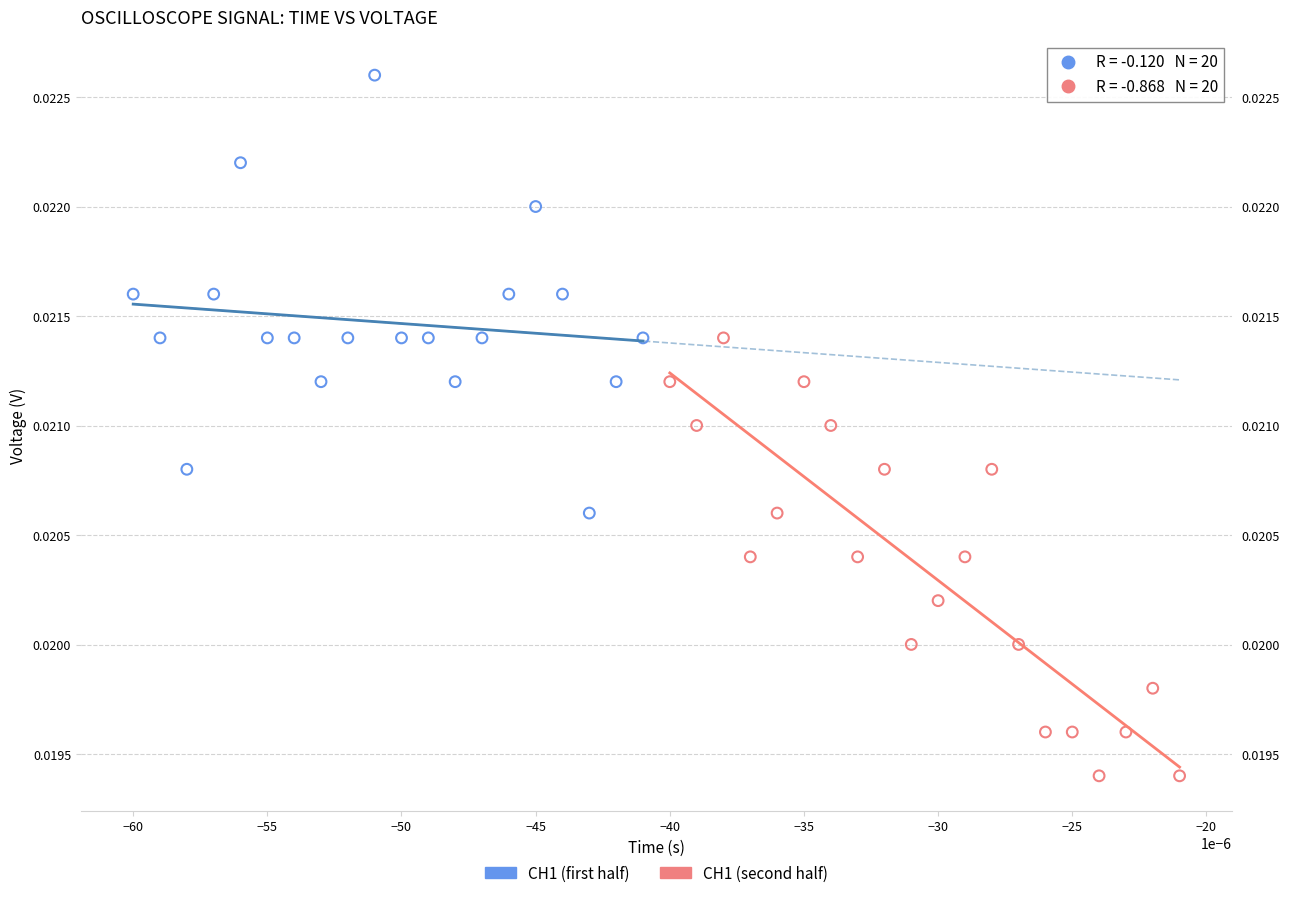

Which series contains the highest Y value?

CH1 (first half)